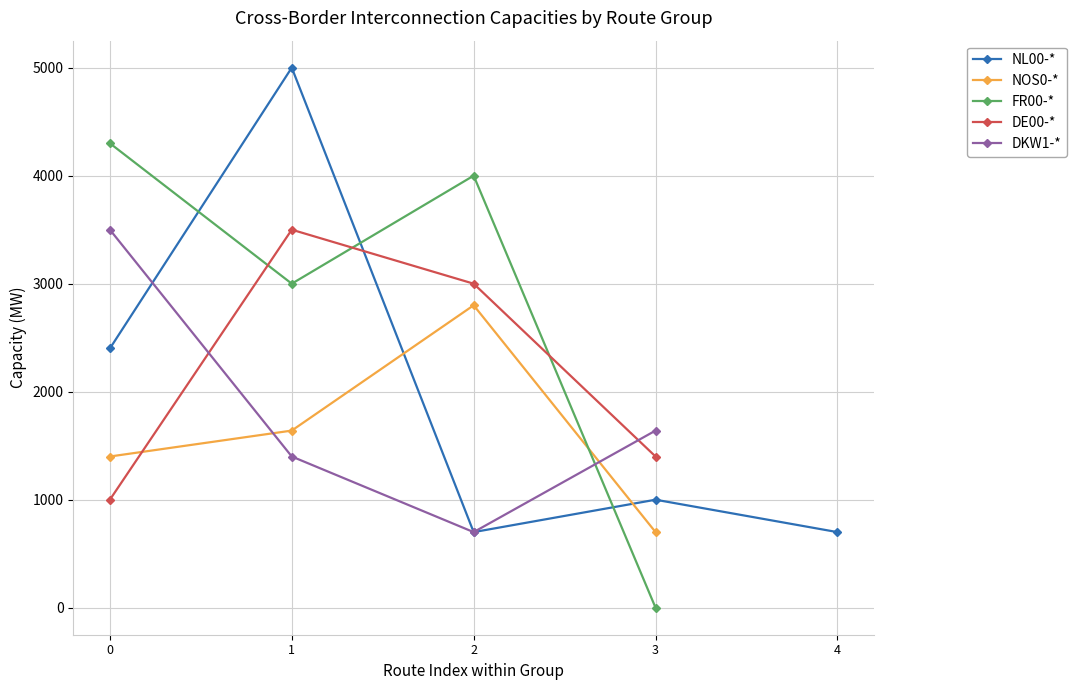

What is the value of the FR00-* point at the 2nd from the left?

3000.0